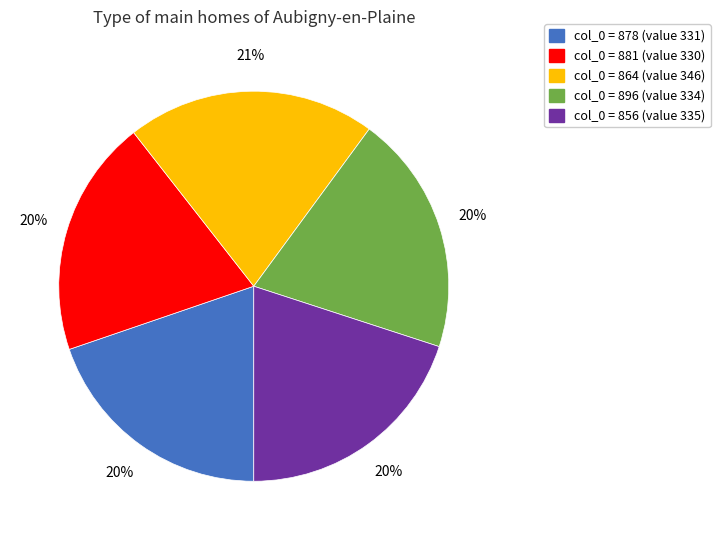

Does any single category account for the majority?

No